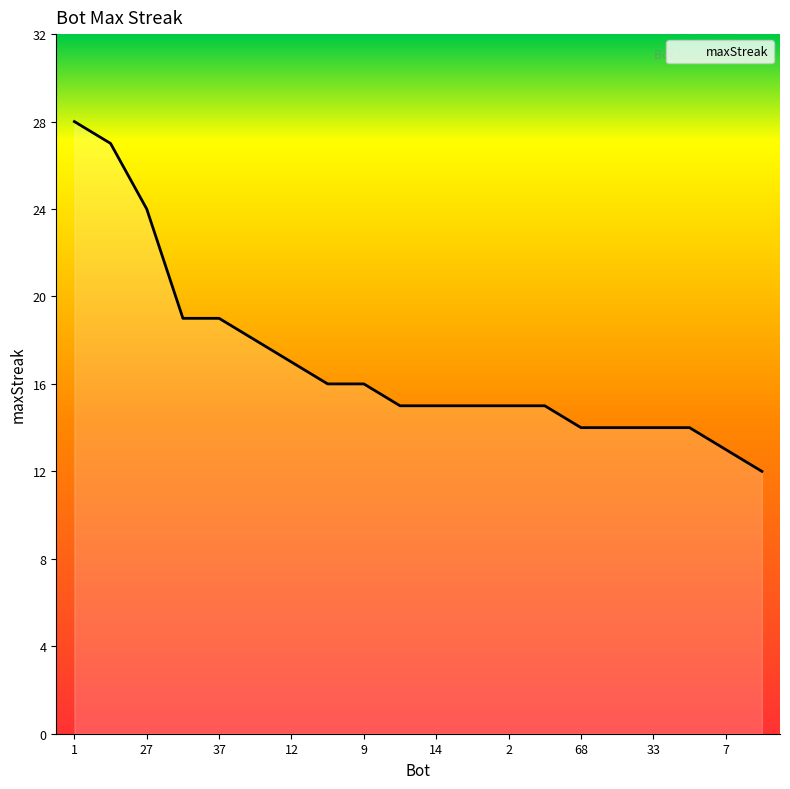

Reading left to right, what are all the values shown in this chart?

28	27	24	19	19	18	17	16	16	15	15	15	15	15	14	14	14	14	13	12